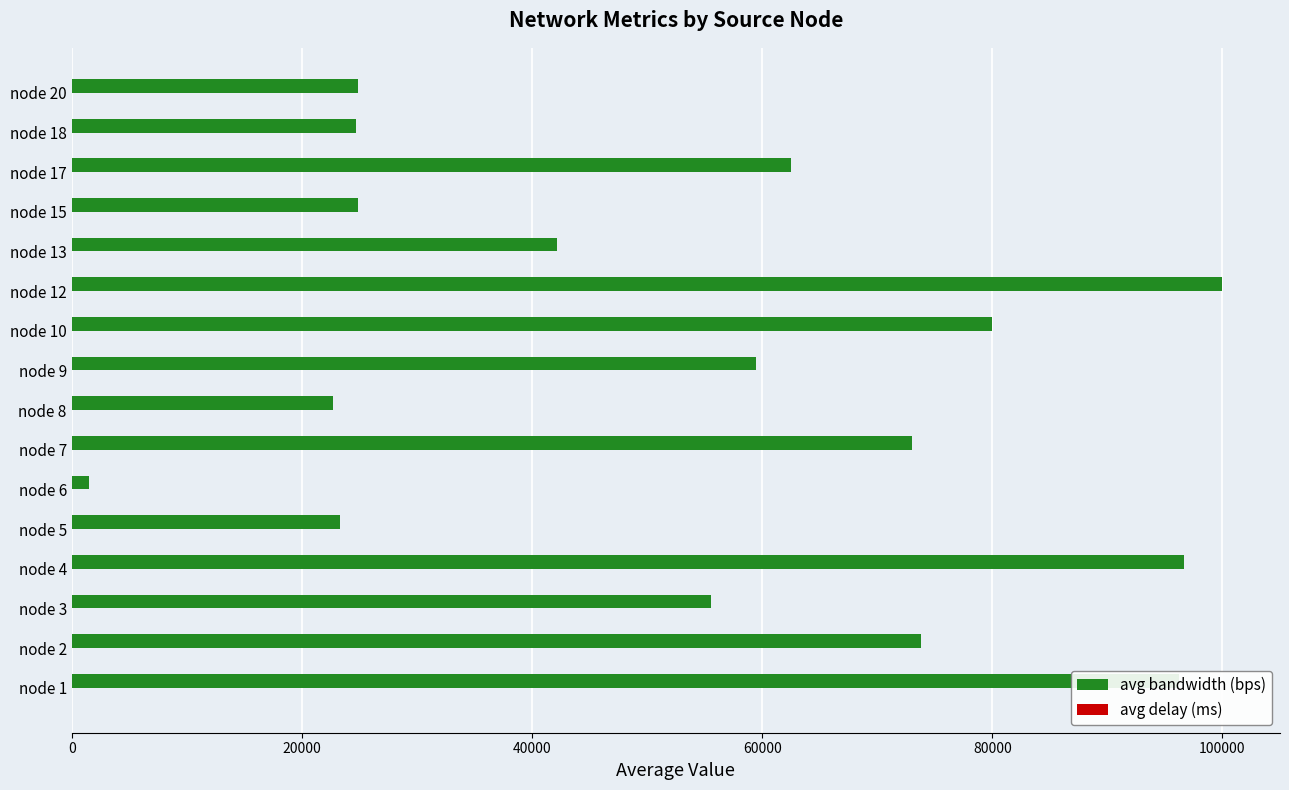

At which label is avg bandwidth (bps) closest to 50743?

node 3